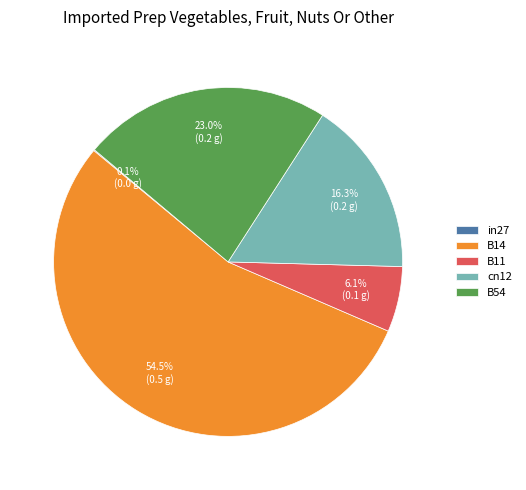

Which category has the biggest portion of the pie?

B14